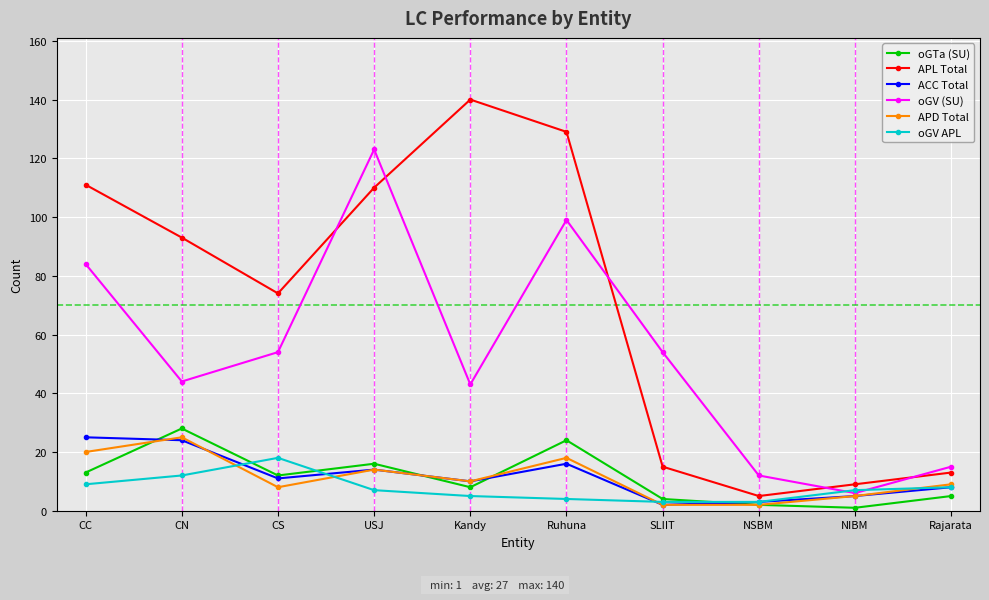

True or false: ACC Total and APD Total cross at least once.

True